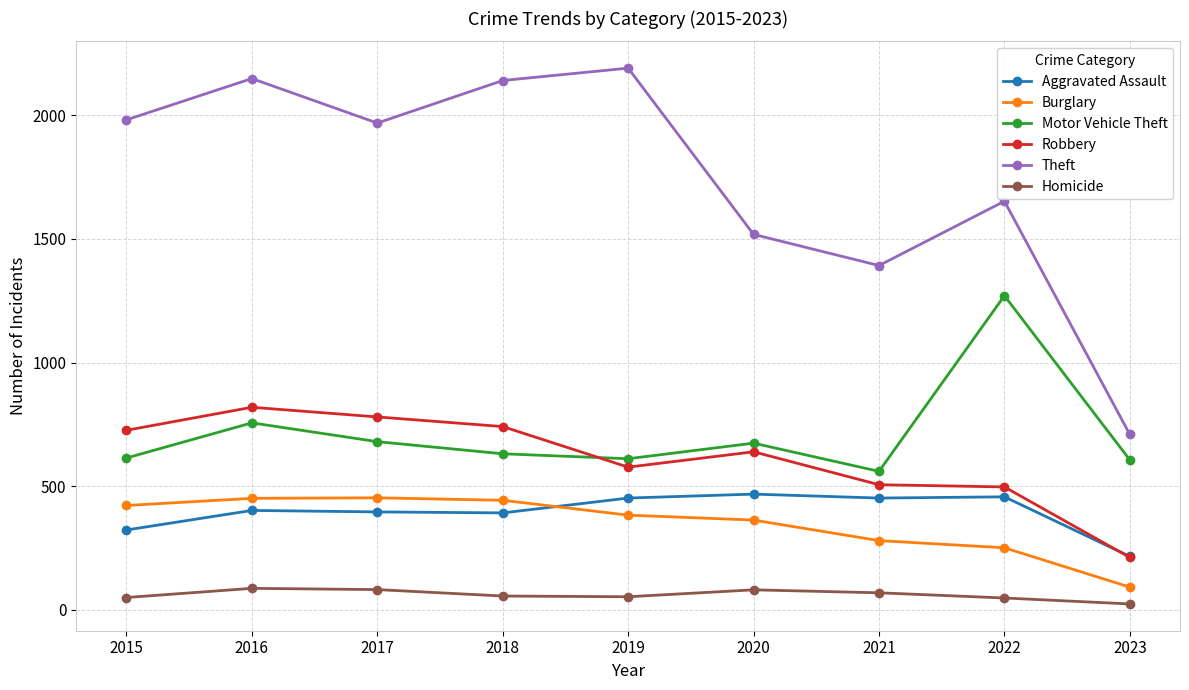

Which series has the widest spread of values?

Theft